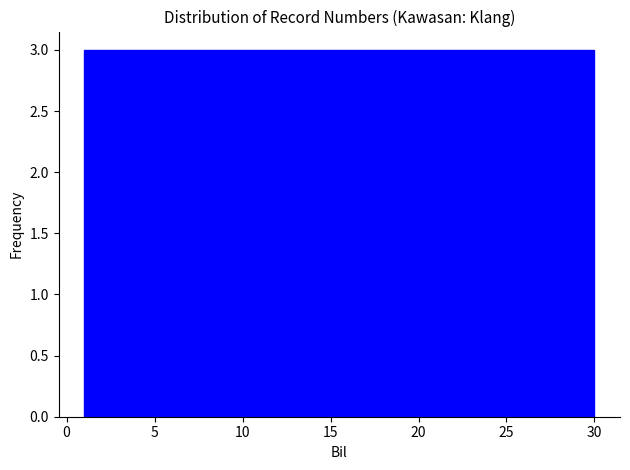

What is the height of the bar covering 1.0 to 3.9 on the x-axis? Neither the bar edges nor the heights are printed on the chart, so give them approximately, as read against the axes.

3